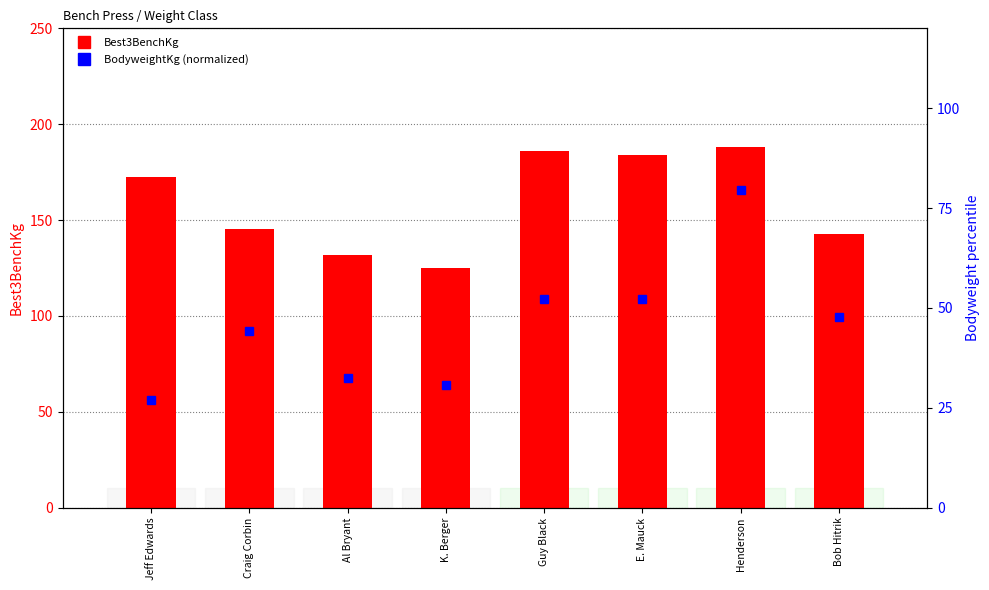

Reading left to right, what are all the values shown in this chart?

Best3BenchKg: Jeff Edwards=172.4	Craig Corbin=145.2	Al Bryant=131.5	K. Berger=124.7	Guy Black=186.0	E. Mauck=183.7	Henderson=188.2	Bob Hitrik=142.9
BodyweightKg (normalized): Jeff Edwards=27.0	Craig Corbin=44.2	Al Bryant=32.4	K. Berger=30.6	Guy Black=52.4	E. Mauck=52.4	Henderson=79.6	Bob Hitrik=47.8